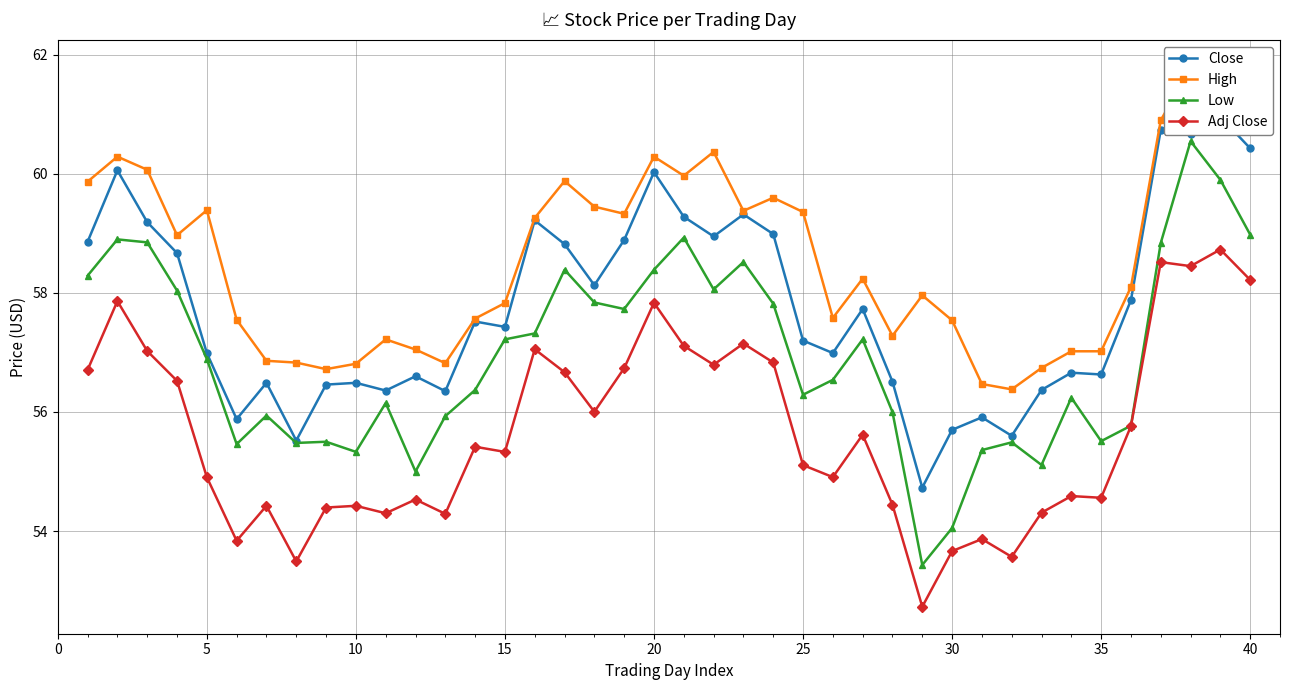

The Low series shows 33.1 at 15. True or false?

False